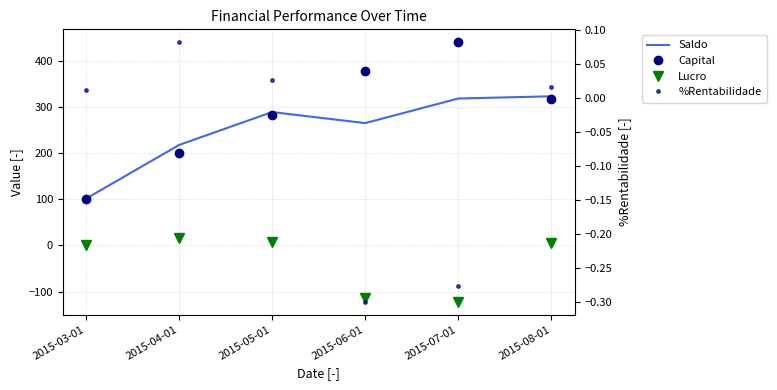

Read the Capital value at 2015-05-01.

281.6